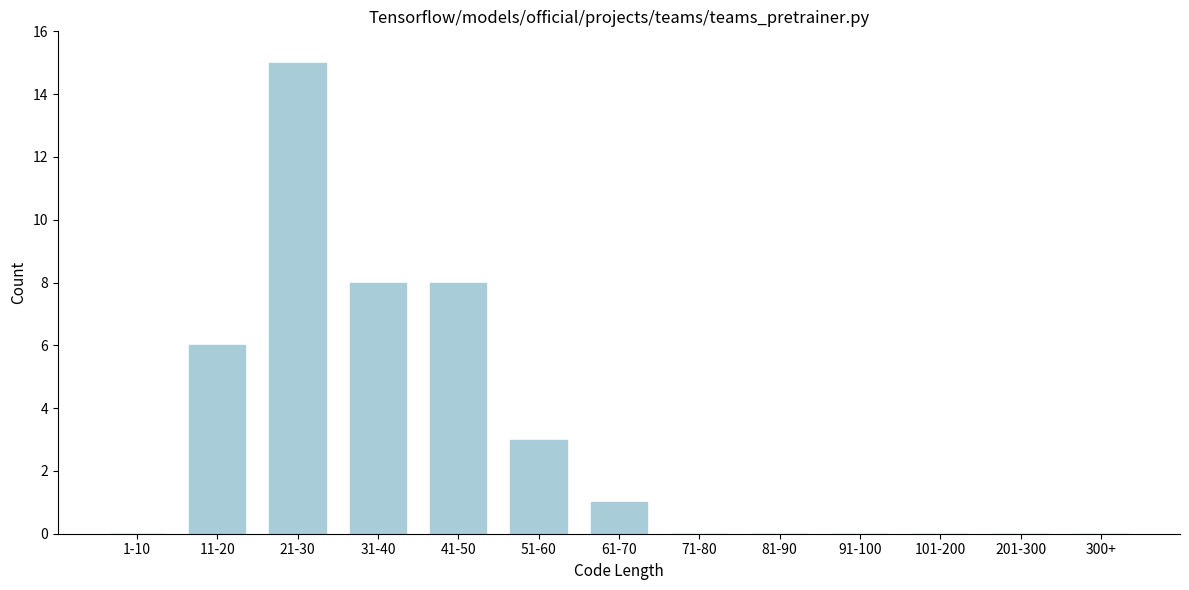

Reading left to right, what are all the values shown in this chart?

1-10=0	11-20=6	21-30=15	31-40=8	41-50=8	51-60=3	61-70=1	71-80=0	81-90=0	91-100=0	101-200=0	201-300=0	300+=0